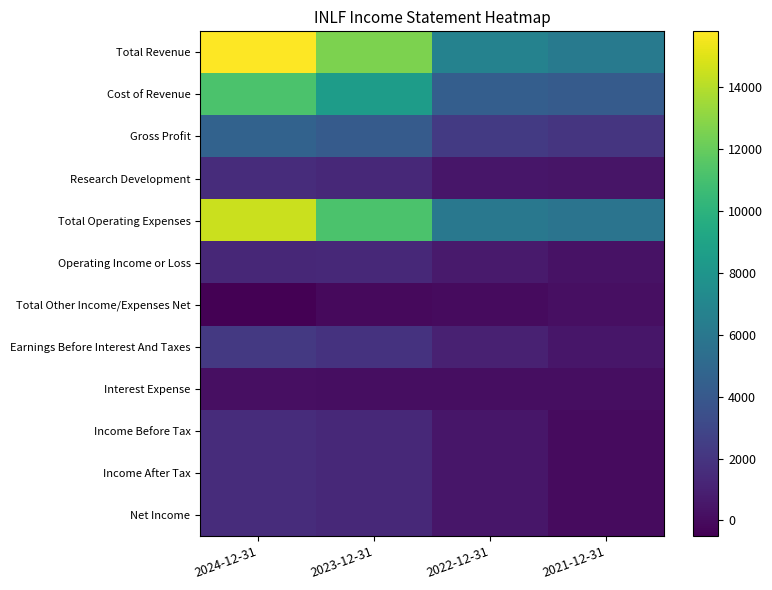

Reading left to right, extract all data points from this chart.

Total Revenue: 2024-12-31=15800	2023-12-31=12600	2022-12-31=6700	2021-12-31=6200
Cost of Revenue: 2024-12-31=11200	2023-12-31=8500	2022-12-31=4400	2021-12-31=4200
Gross Profit: 2024-12-31=4600	2023-12-31=4200	2022-12-31=2300	2021-12-31=2000
Research Development: 2024-12-31=1600	2023-12-31=1400	2022-12-31=500	2021-12-31=400
Total Operating Expenses: 2024-12-31=14500	2023-12-31=11200	2022-12-31=6000	2021-12-31=5800
Operating Income or Loss: 2024-12-31=1300	2023-12-31=1400	2022-12-31=700	2021-12-31=300
Total Other Income/Expenses Net: 2024-12-31=-500	2023-12-31=-100	2022-12-31=0	2021-12-31=200
Earnings Before Interest And Taxes: 2024-12-31=2200	2023-12-31=1900	2022-12-31=1000	2021-12-31=500
Interest Expense: 2024-12-31=200	2023-12-31=100	2022-12-31=100	2021-12-31=100
Income Before Tax: 2024-12-31=1600	2023-12-31=1400	2022-12-31=500	2021-12-31=0
Income After Tax: 2024-12-31=1600	2023-12-31=1400	2022-12-31=500	2021-12-31=0
Net Income: 2024-12-31=1600	2023-12-31=1400	2022-12-31=500	2021-12-31=0